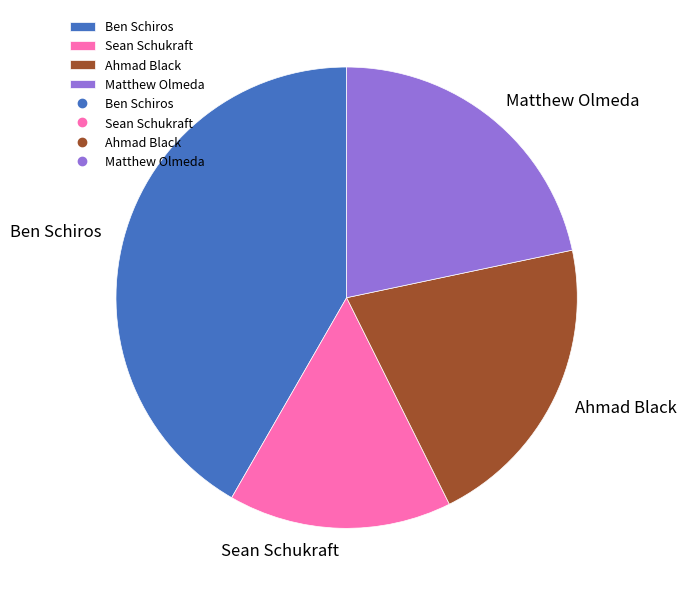

Approximately how many times larger is the value at Matthew Olmeda compared to Sean Schukraft?

1.4